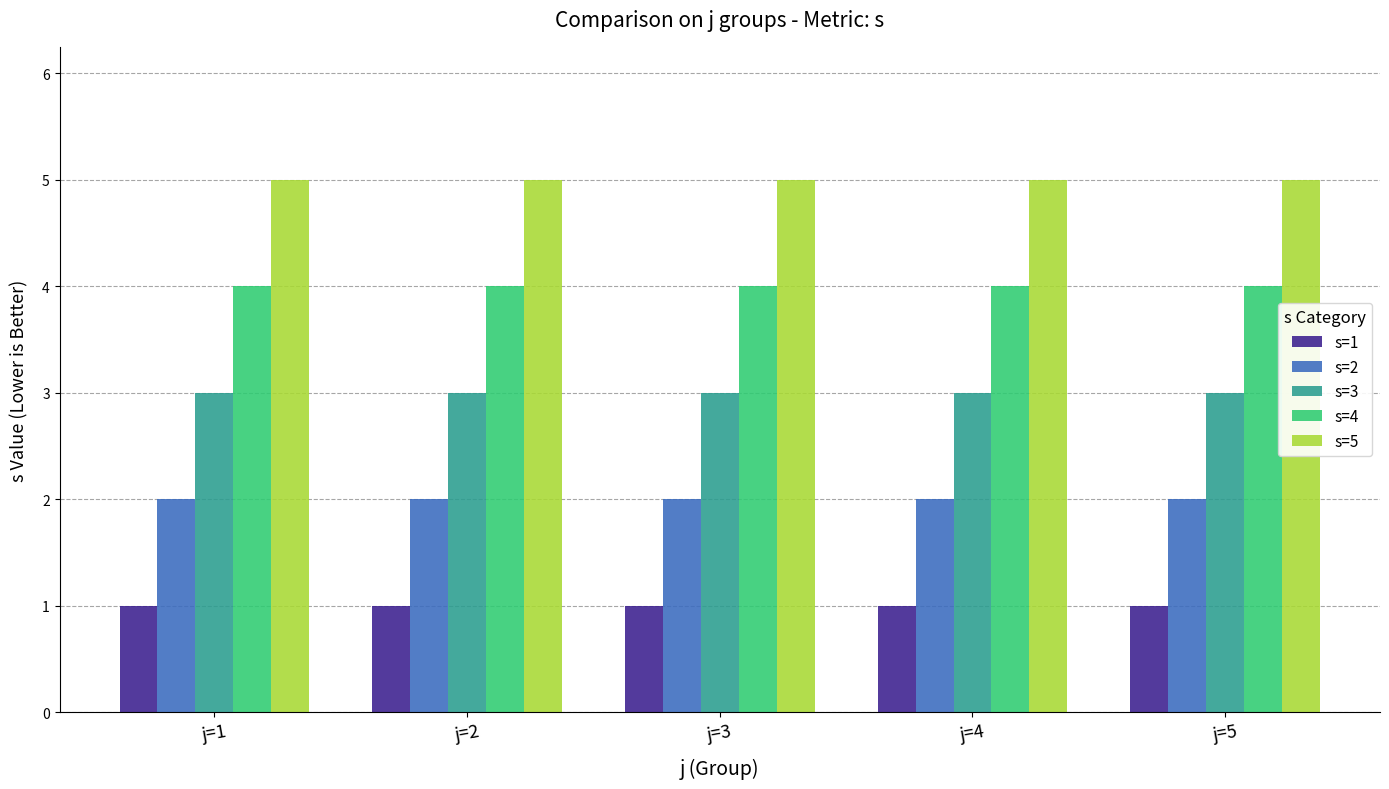

How many distinct data groups are displayed?

5